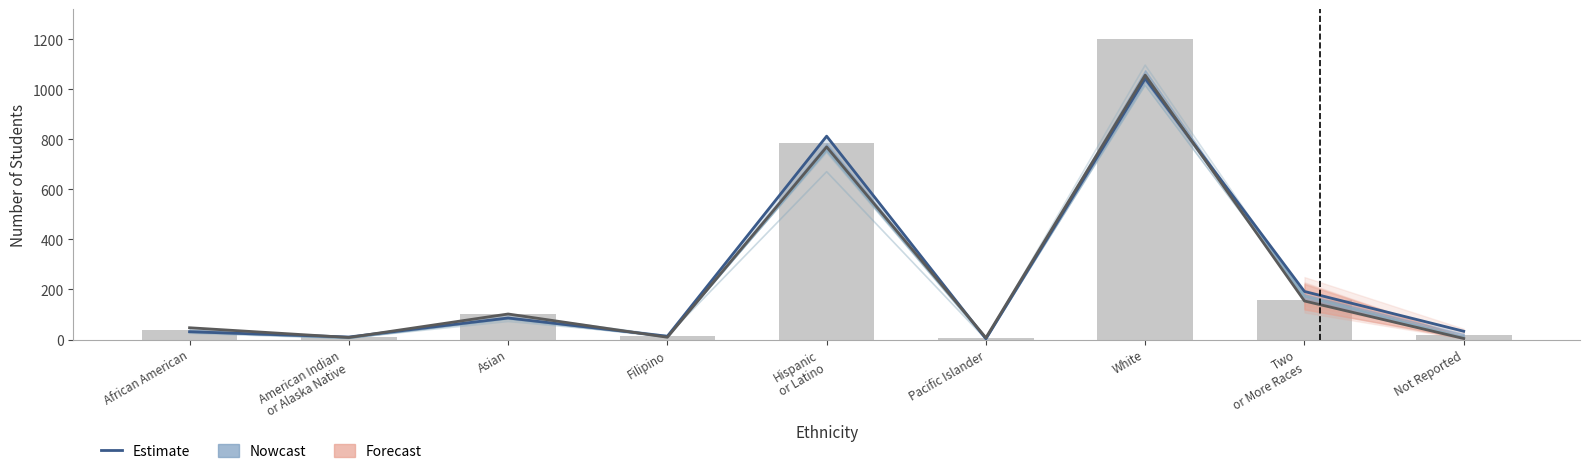

At which category does the chart reach its minimum across all series?

Pacific Islander